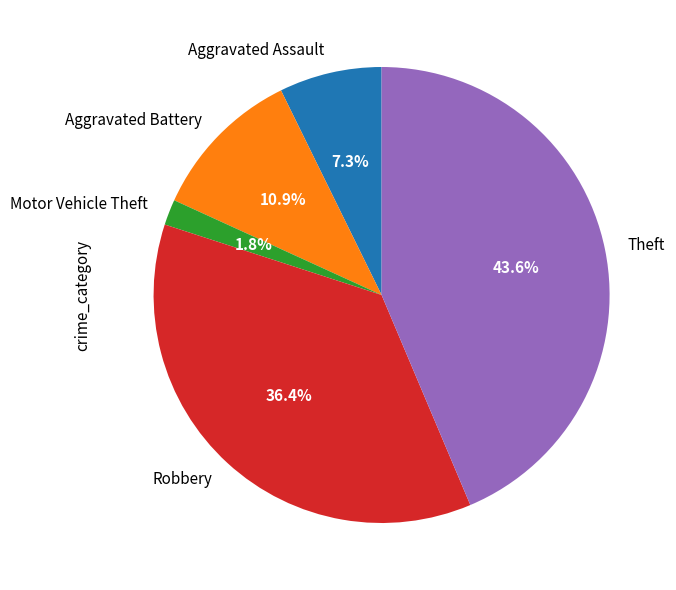

Which has a higher value, Robbery or Aggravated Assault?

Robbery